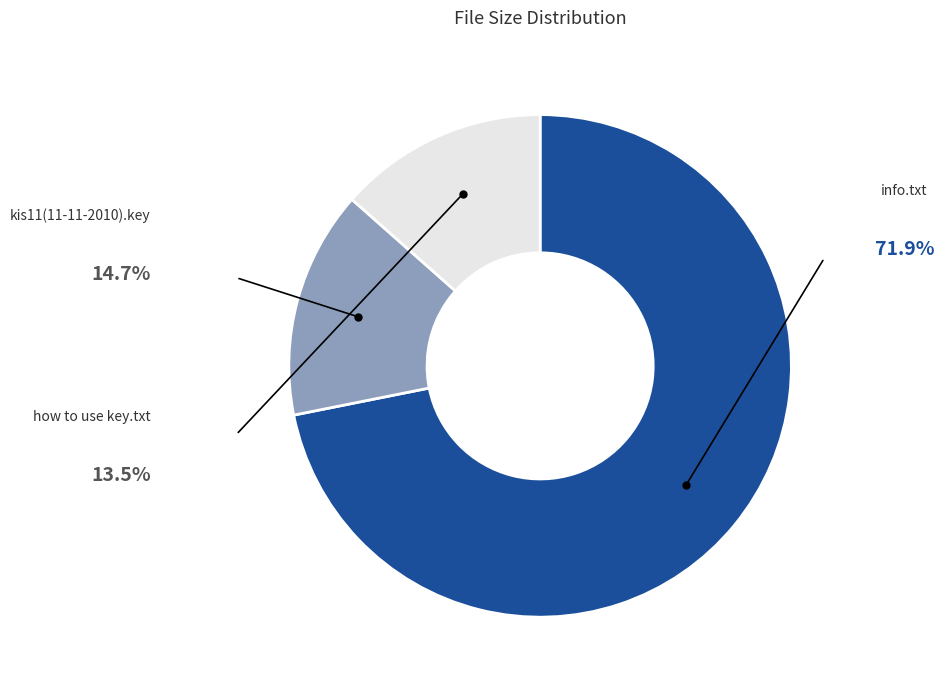

Rank the categories by value from highest to lowest.

info.txt, kis11(11-11-2010).key, how to use key.txt